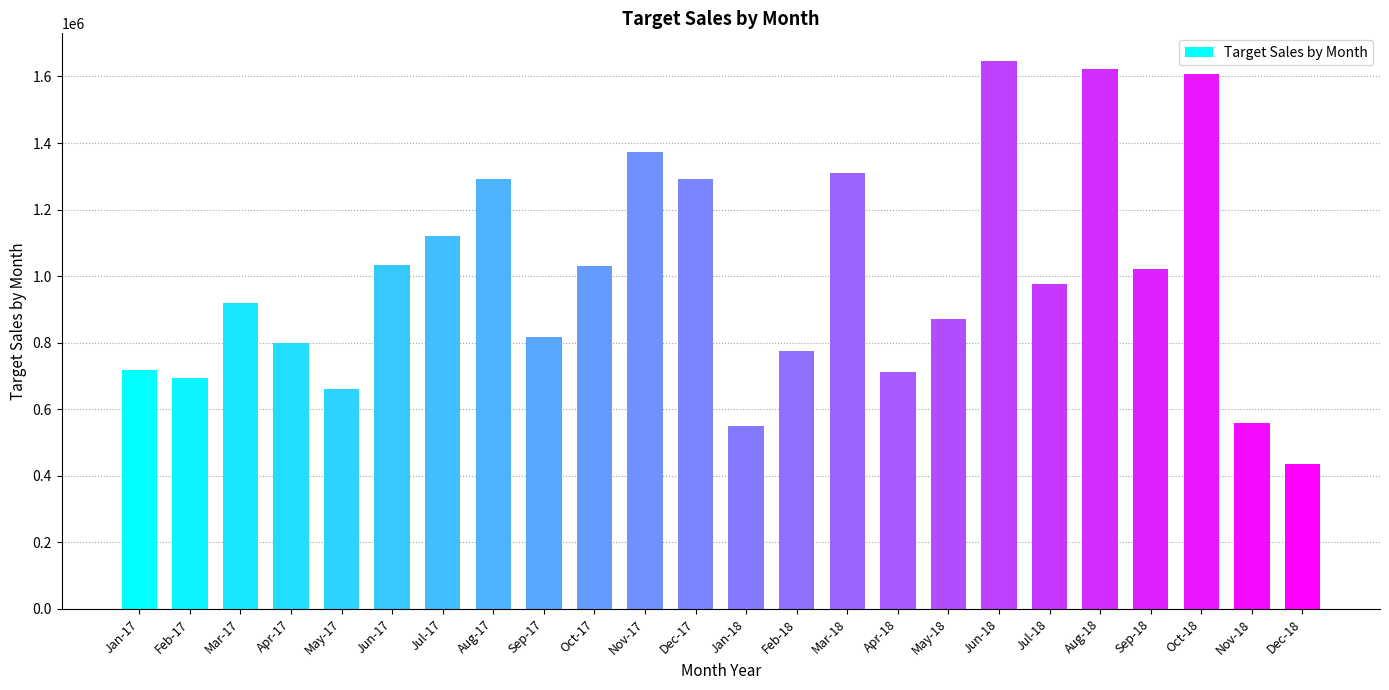

Read the value at Nov-17.

1373060.3